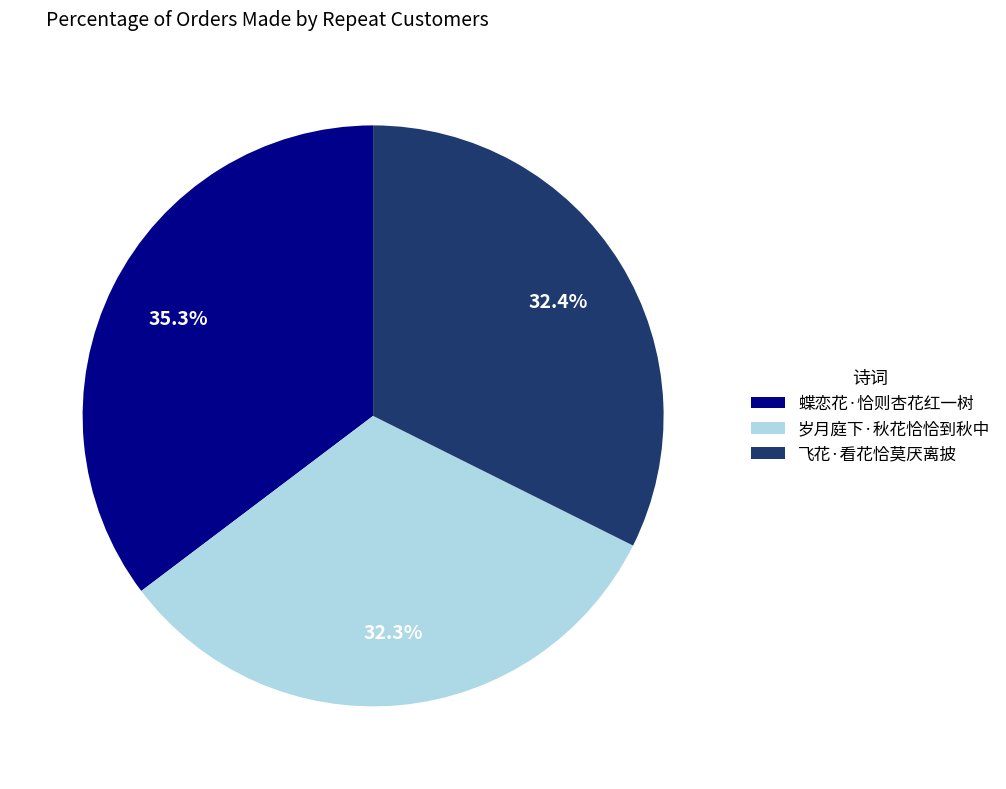

Which slice is the largest?

蝶恋花·恰则杏花红一树